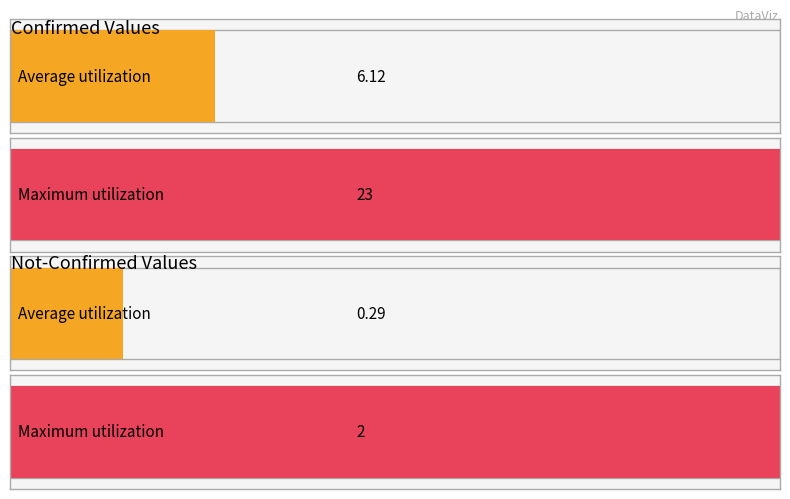

Are the bars grouped side by side (vs. stacked)?

Yes